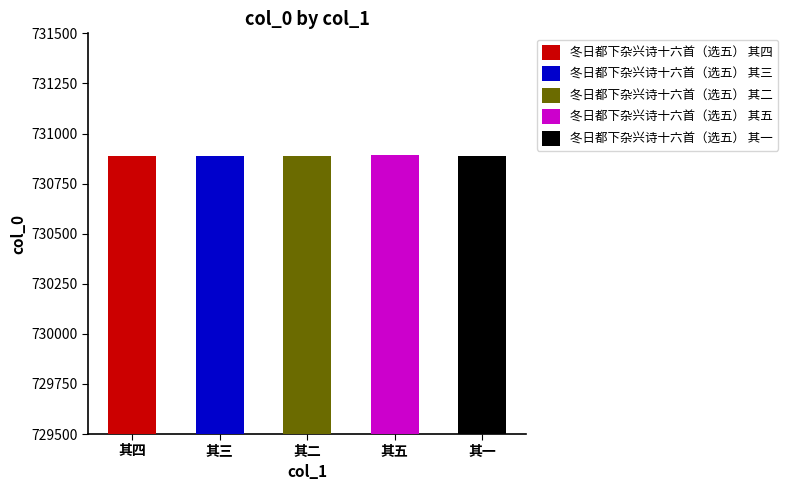

True or false: the data shows 272500 at 冬日都下杂兴诗十六首（选五） 其一.

False